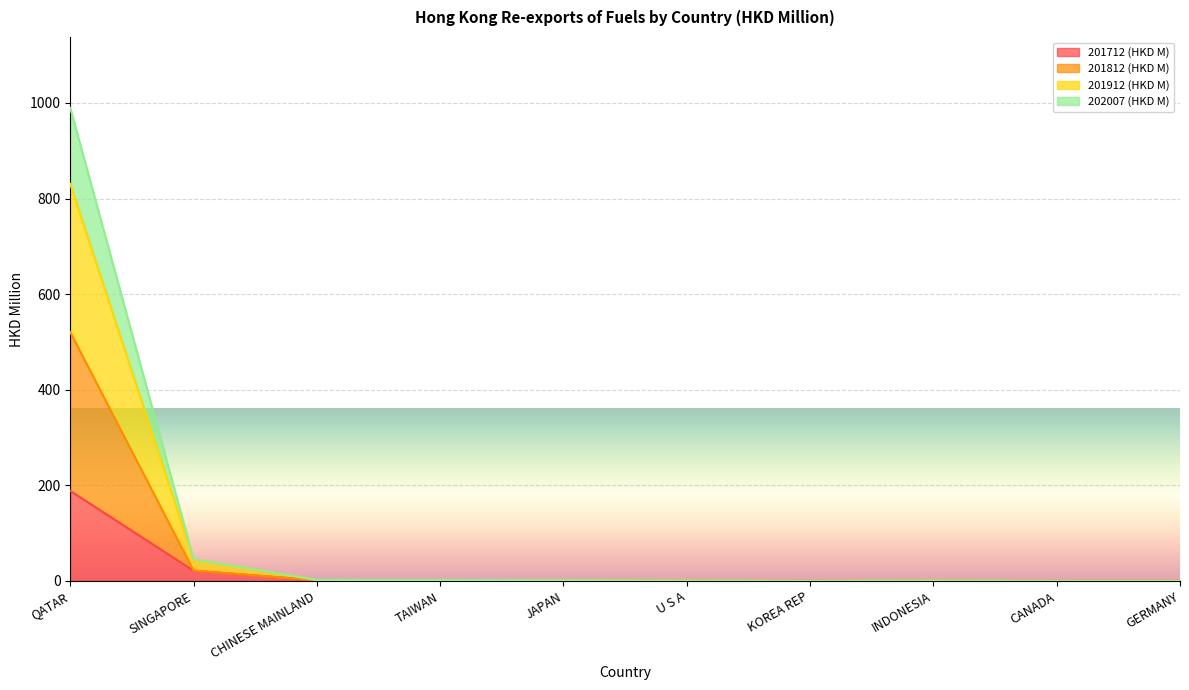

What is the total value across all series at QATAR?

989.6